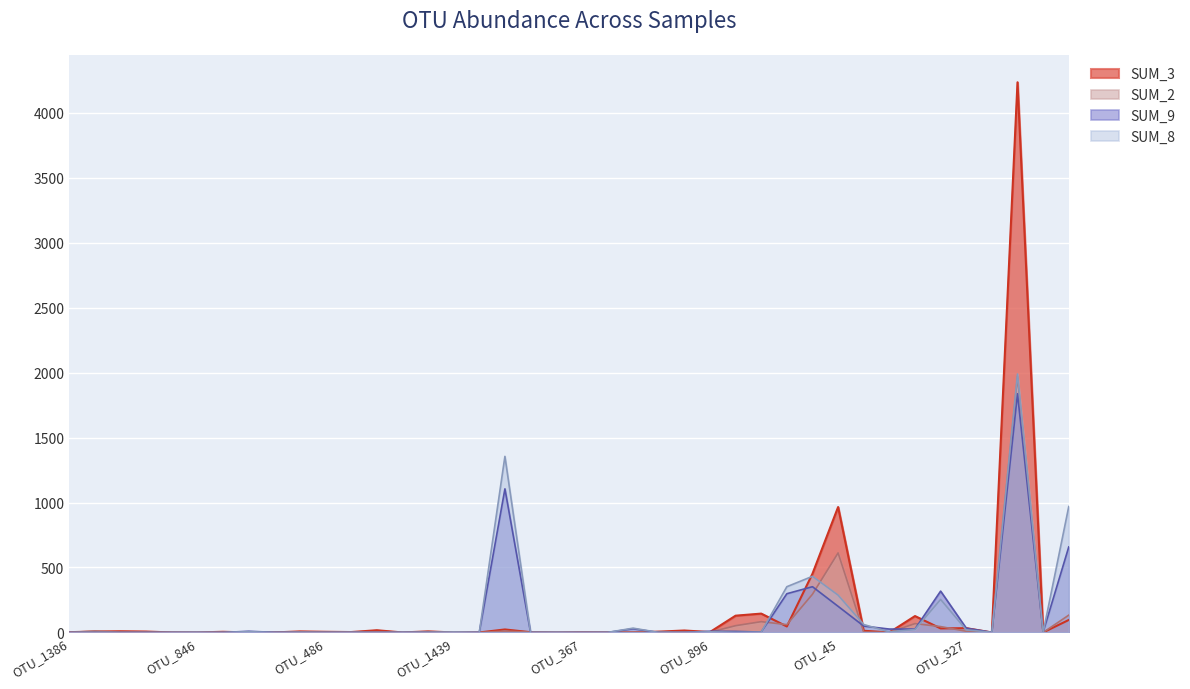

List the series in order of their overall mean, lowest first.

SUM_2, SUM_9, SUM_8, SUM_3